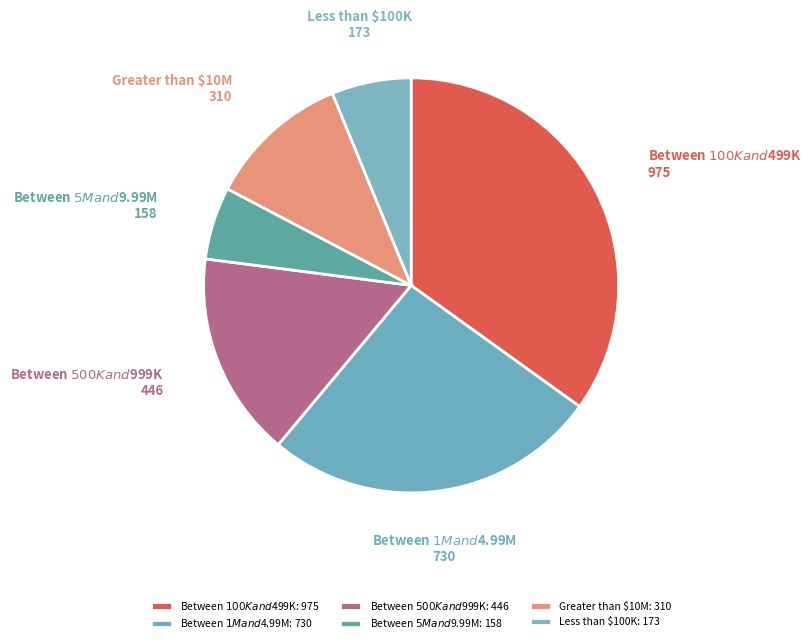

Rank the categories by value from highest to lowest.

Between $100K
and $499K, Between $1M
and $4.99M, Between $500K
and $999K, Greater
than $10M, Less than
$100K, Between $5M
and $9.99M